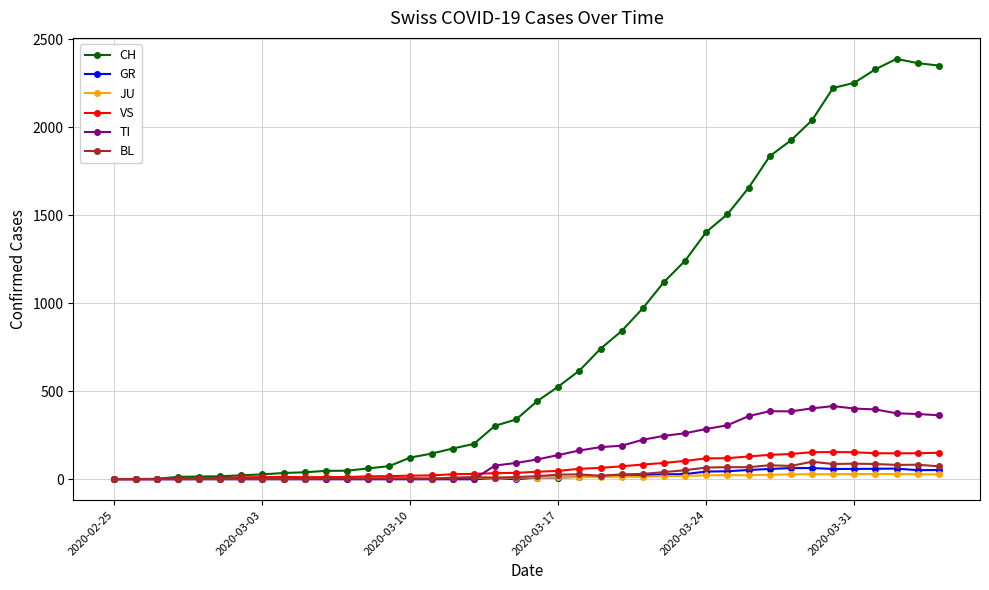

True or false: GR has more than 0 points higher than both neighbors.

True